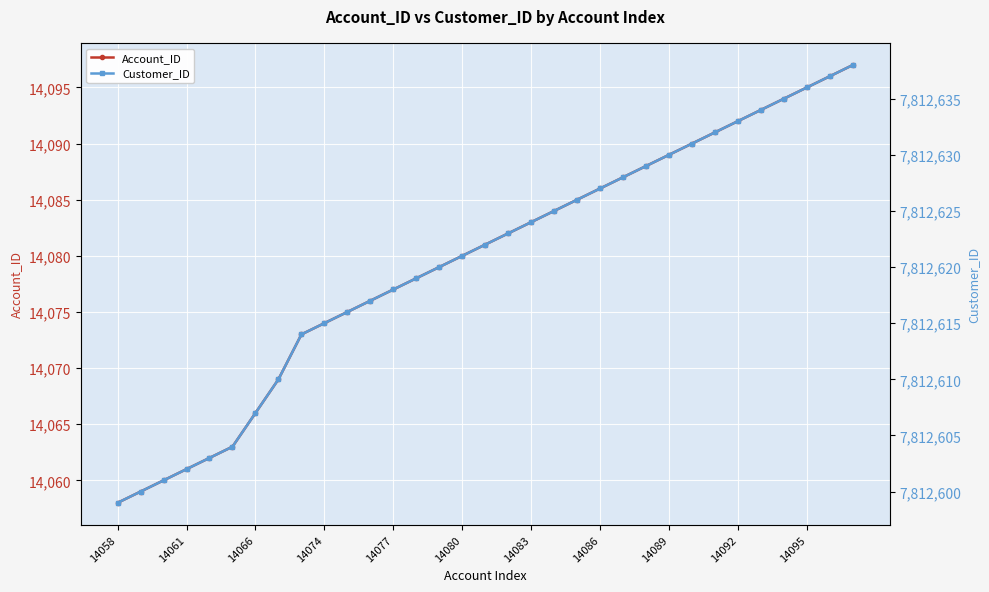

Is it true that Account_ID equals 14058 at 14058?

True